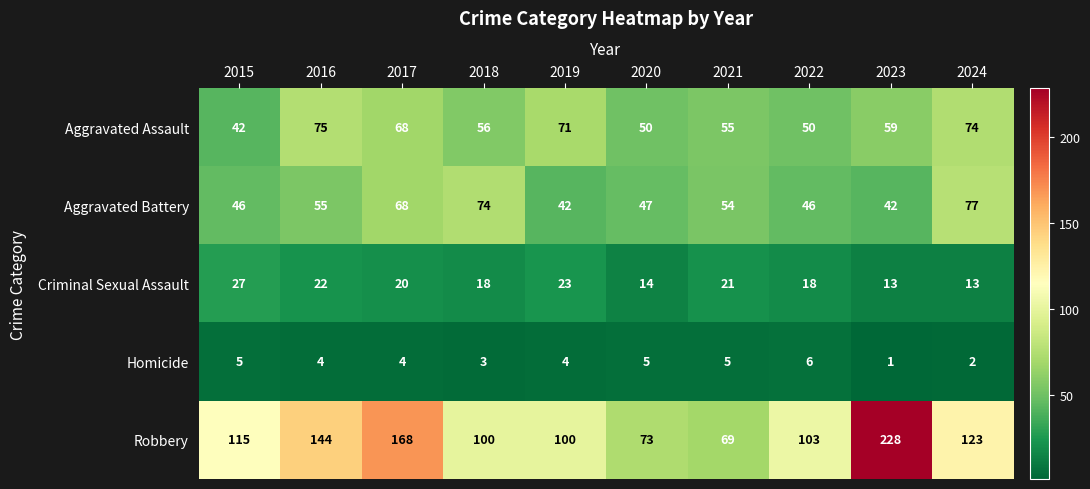

What is the total value across all series at 2015?

235